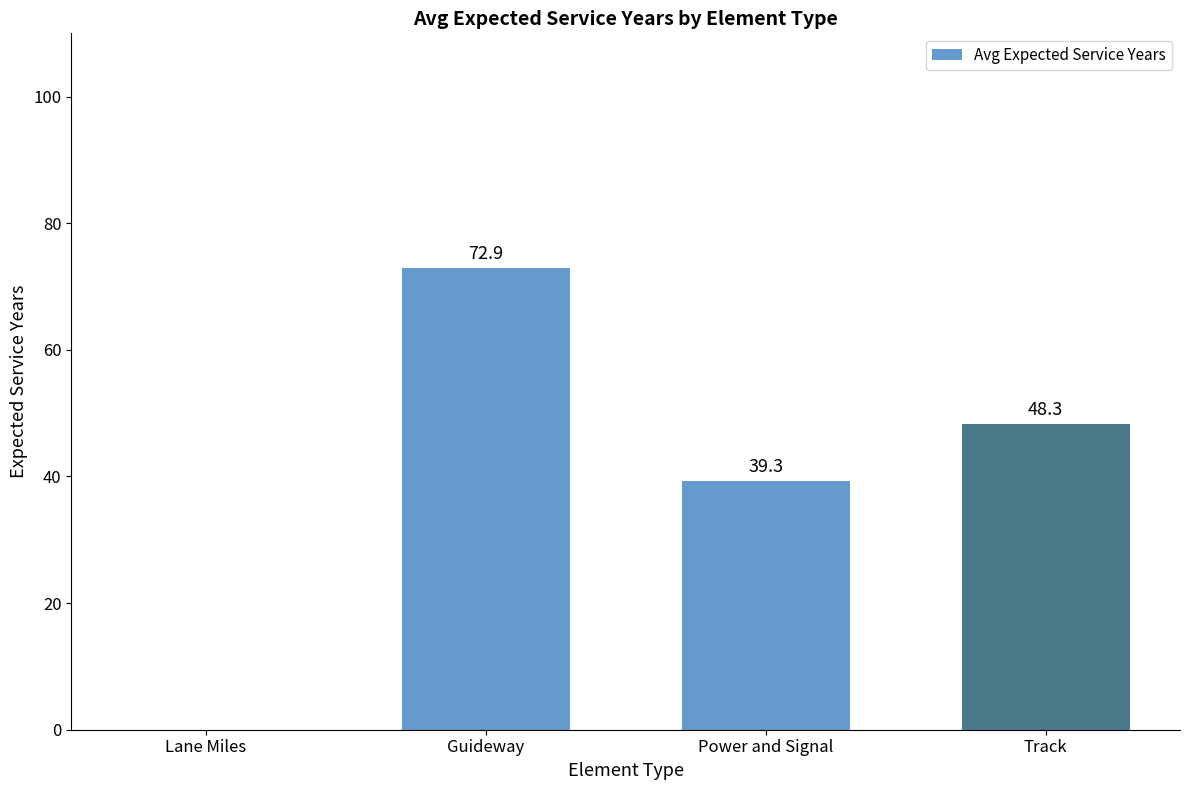

What is the difference between the values at Lane Miles and Power and Signal?

39.3